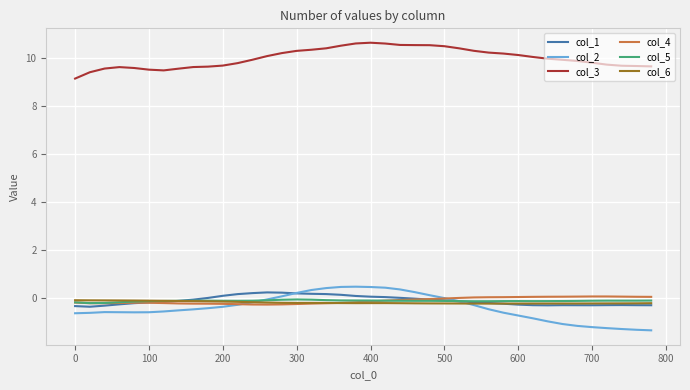

True or false: col_3 and col_1 intersect in this chart.

False